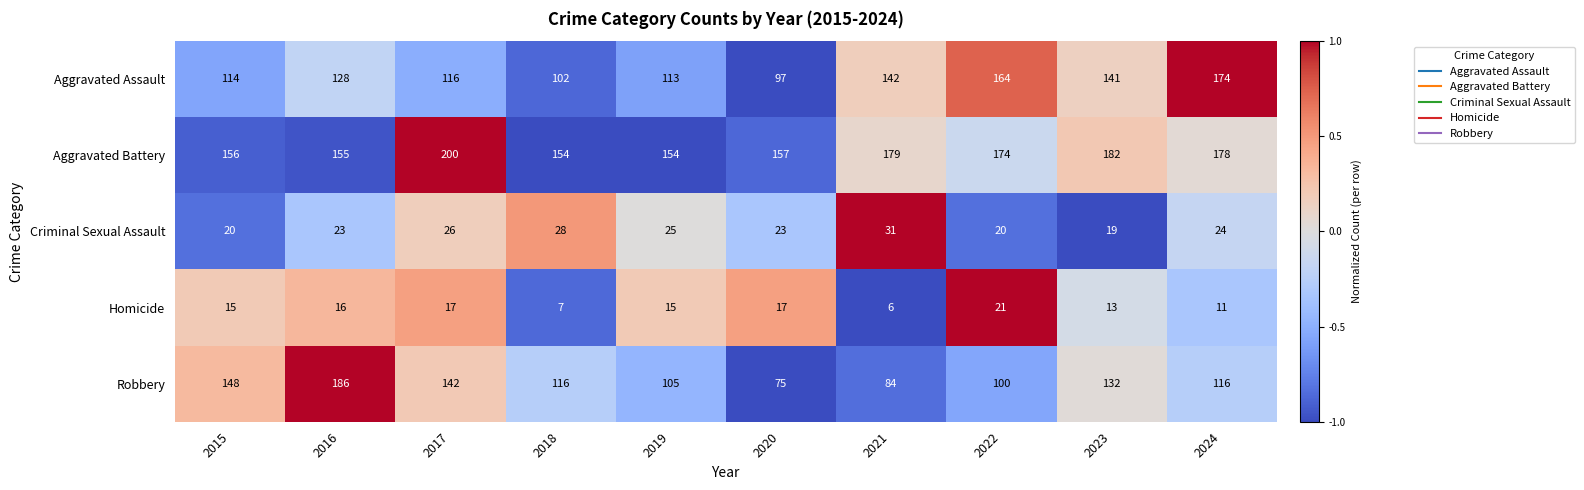

Which series has the largest total across all categories?

Aggravated Battery